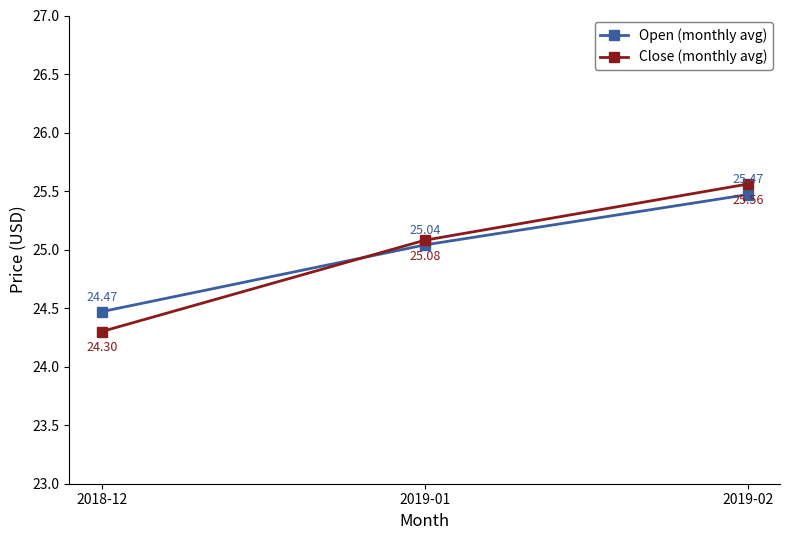

Is it true that Close (monthly avg) equals 12.9 at 2019-01?

False